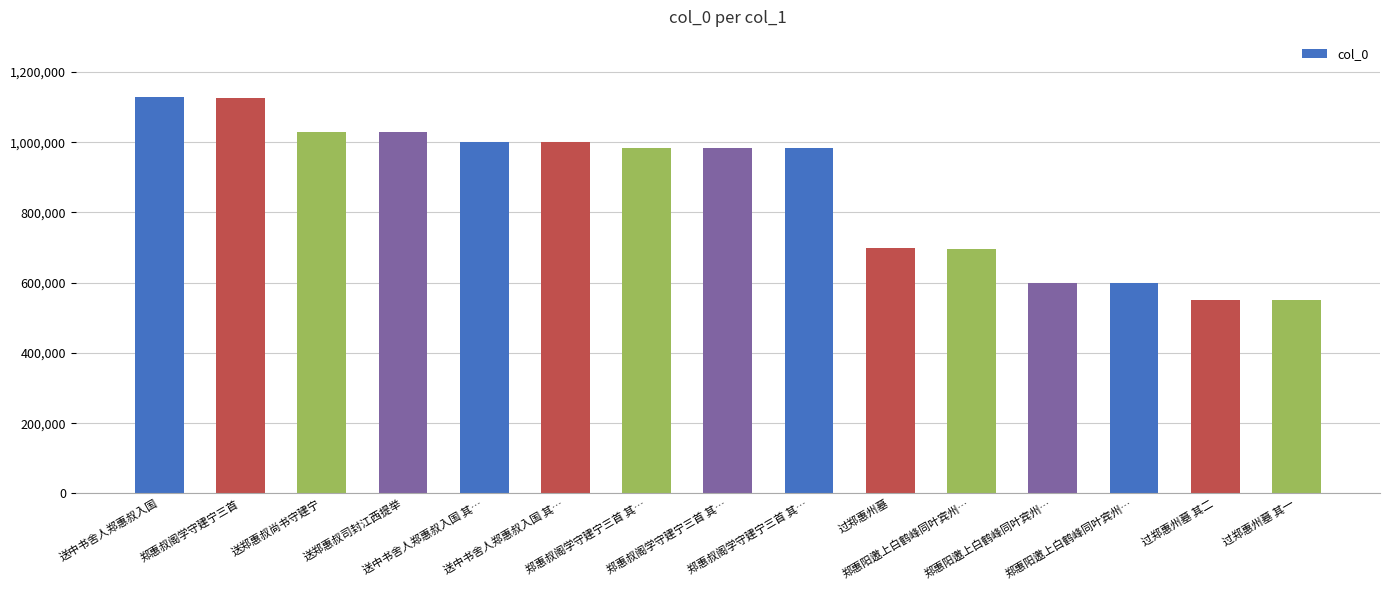

Where does the data first go above 984039?

送中书舍人郑惠叔入国